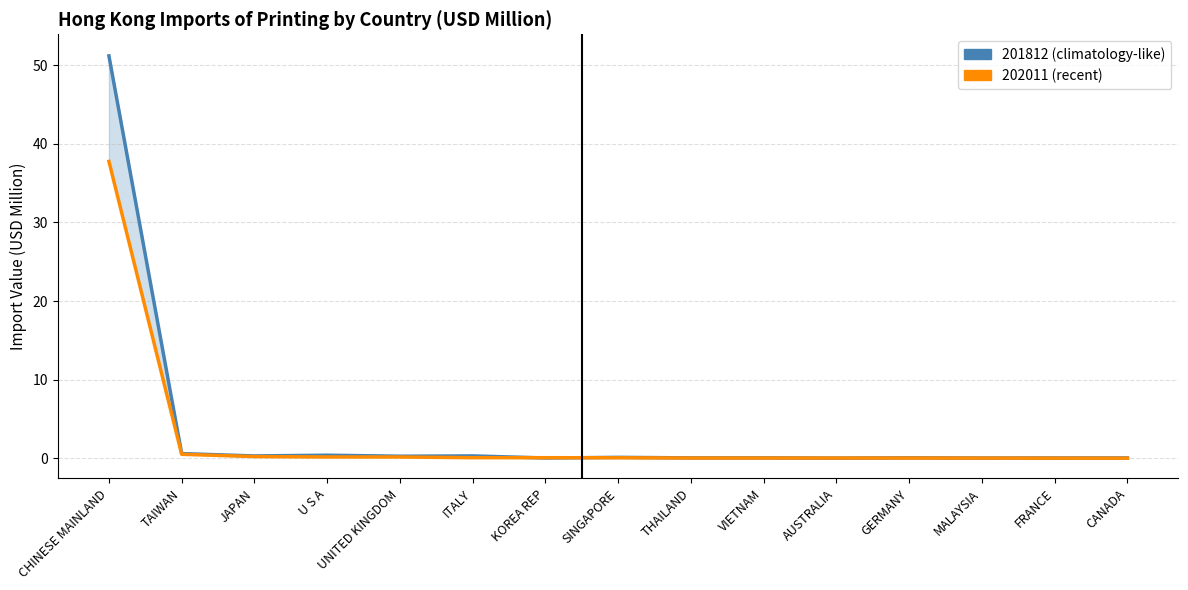

What is the difference between the maximum and minimum values in the 202011 (recent) series?

37.8